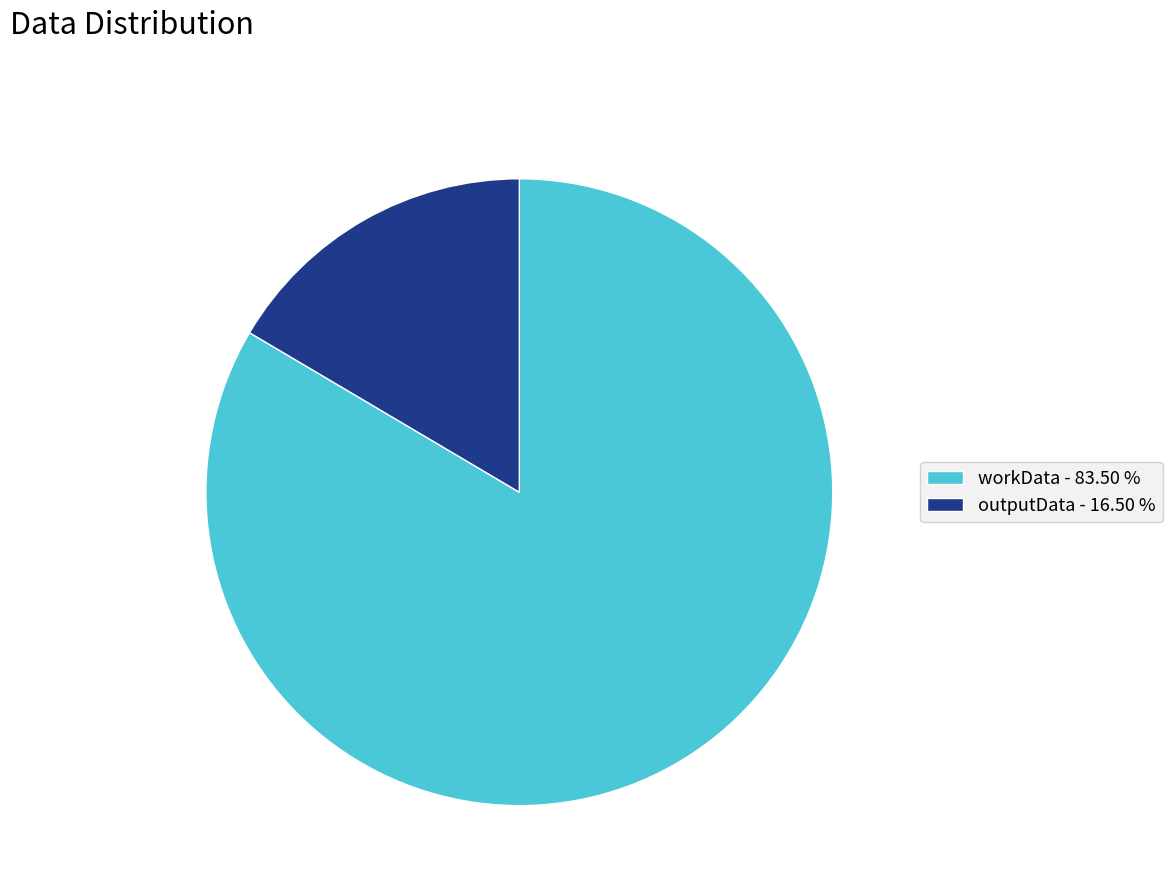

How many segments does this pie chart have?

2